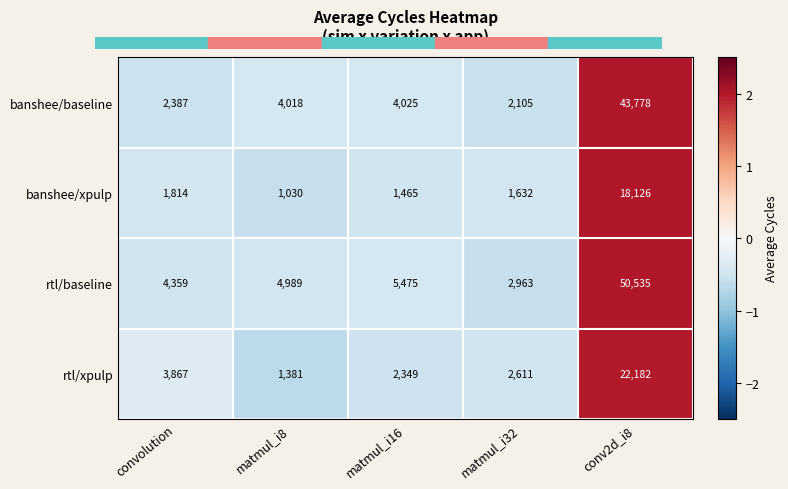

Reading left to right, what are all the values shown in this chart?

banshee/baseline: convolution=2387	matmul_i8=4018	matmul_i16=4025	matmul_i32=2105	conv2d_i8=43778
banshee/xpulp: convolution=1814	matmul_i8=1030	matmul_i16=1465	matmul_i32=1632	conv2d_i8=18126
rtl/baseline: convolution=4359	matmul_i8=4989	matmul_i16=5475	matmul_i32=2963	conv2d_i8=50535
rtl/xpulp: convolution=3867	matmul_i8=1381	matmul_i16=2349	matmul_i32=2611	conv2d_i8=22182